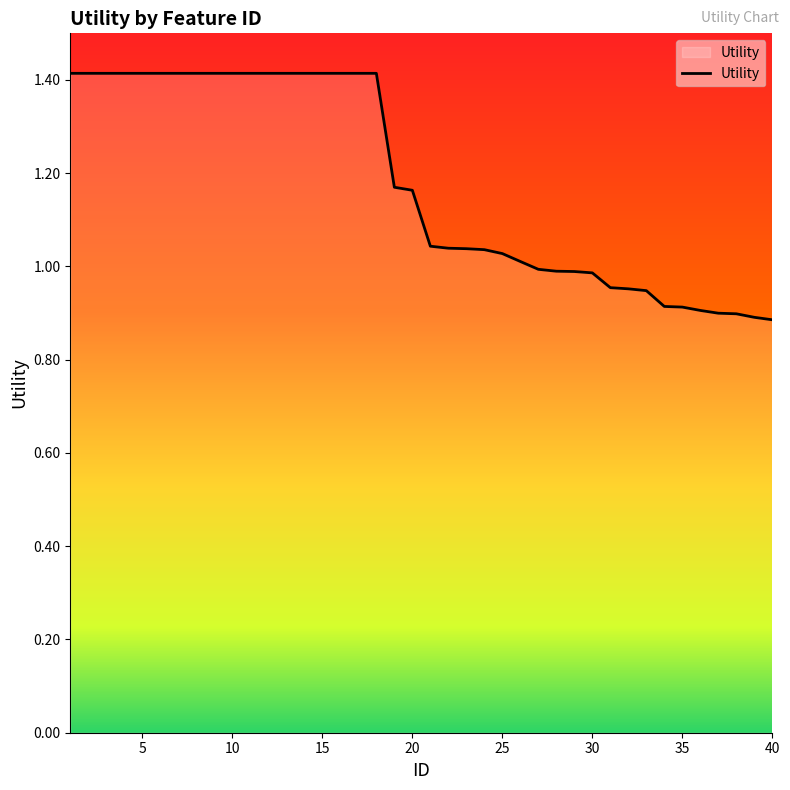

What is the difference between the maximum and minimum values?

0.5